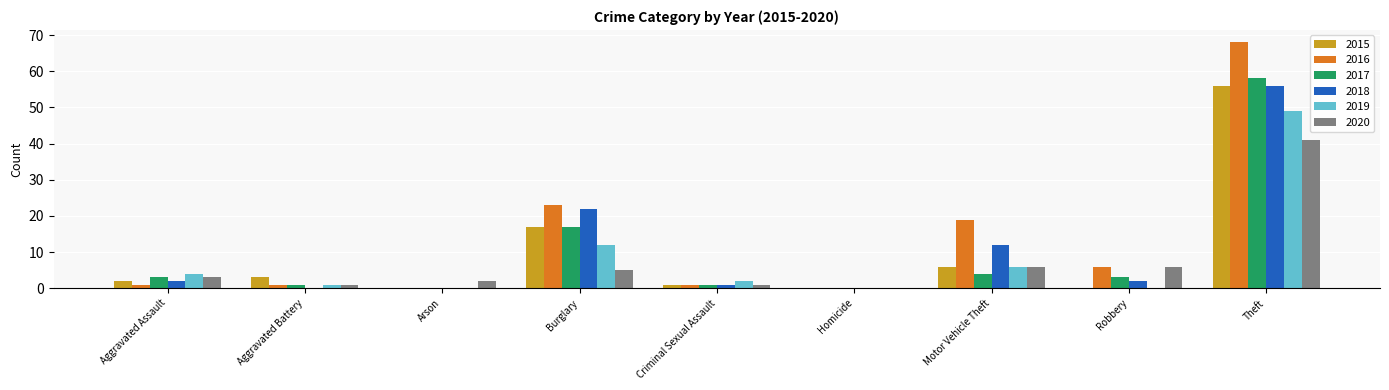

Is it true that 2017 equals 22 at Theft?

False